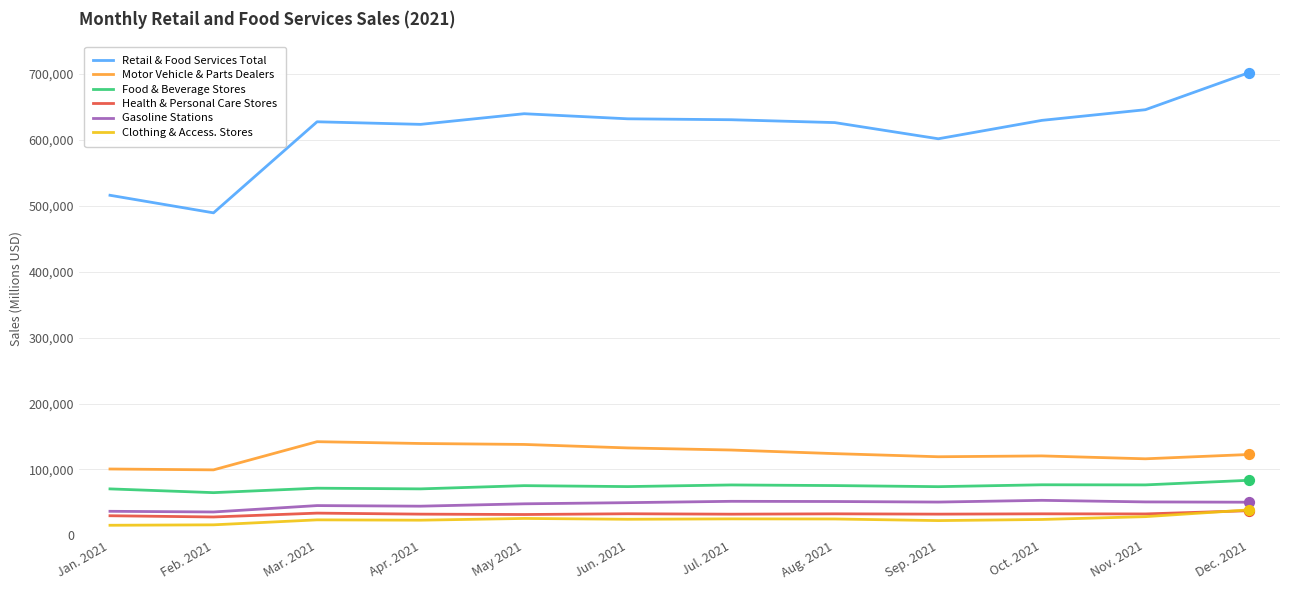

Which series has the largest total across all categories?

Retail & Food Services Total